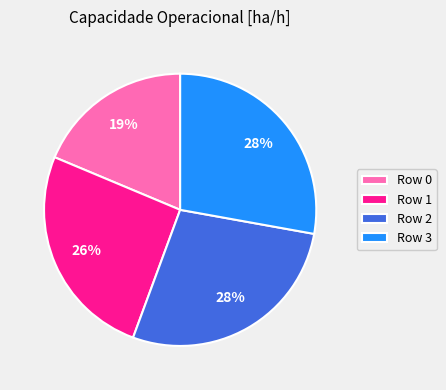

To the nearest percent, what percentage of the pie is Row 2?

28%